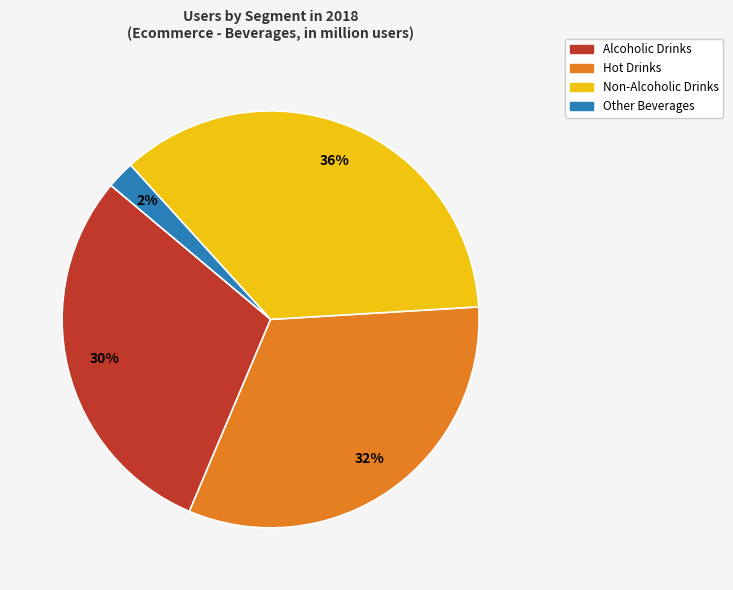

Which slice is the largest?

Non-Alcoholic Drinks